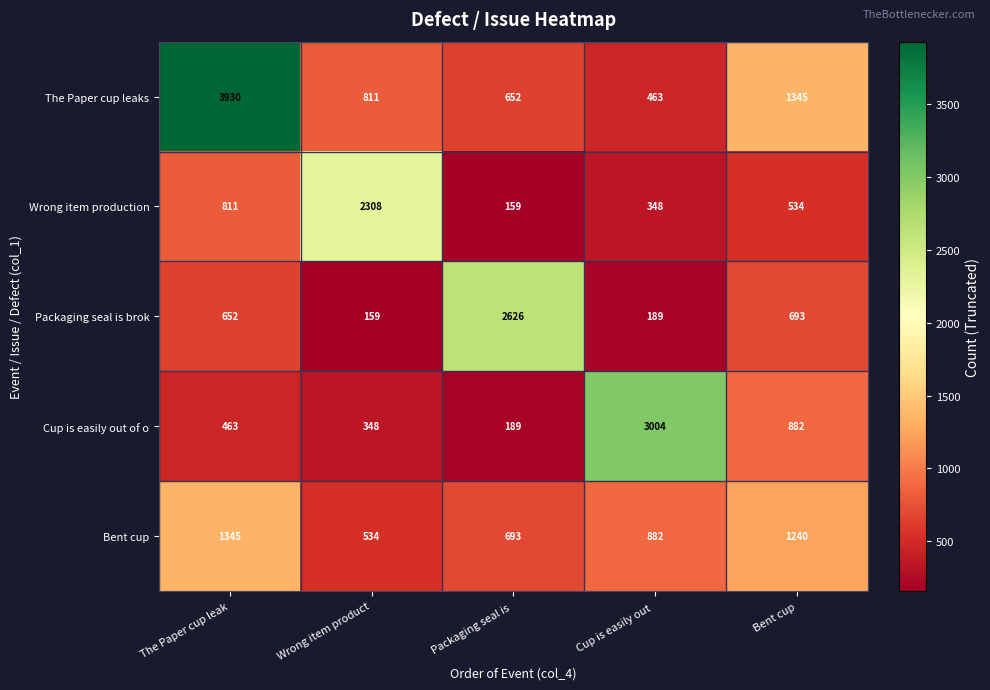

How many categories are shown in the chart?

5